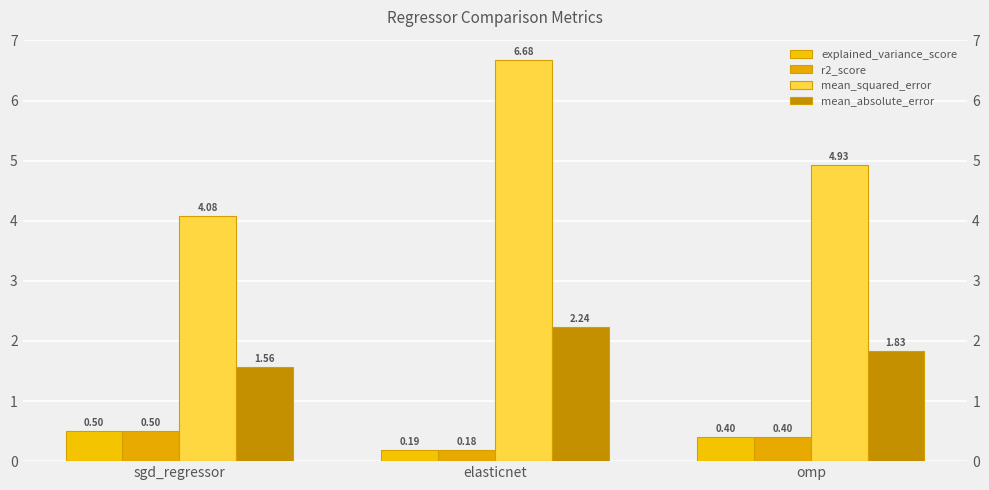

Which category has the lowest value across all series?

elasticnet